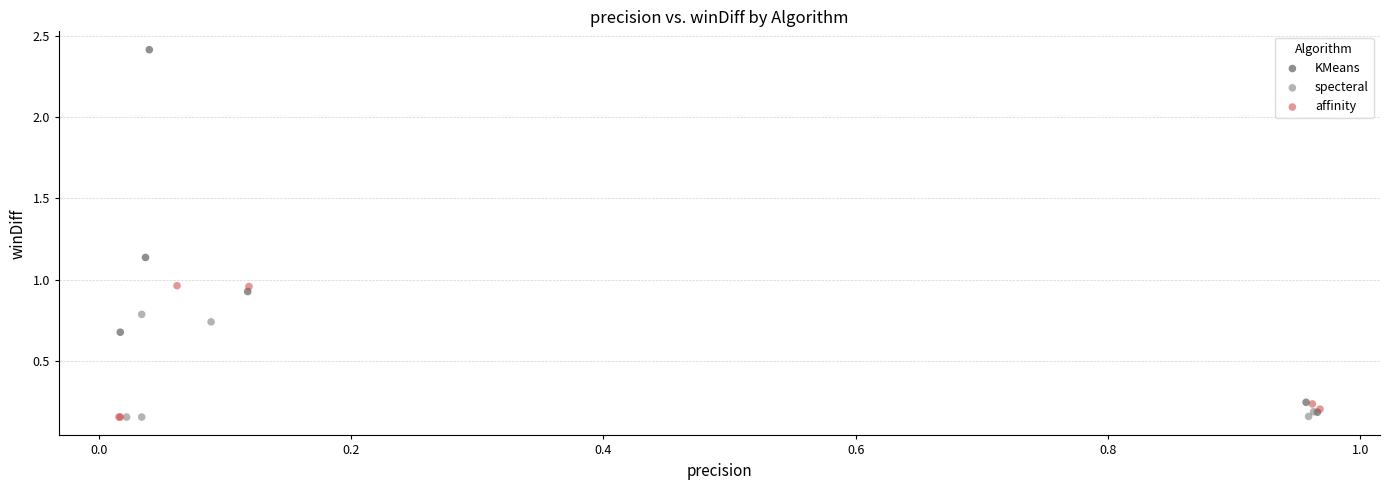

Which series has the largest Y range (max minus min)?

KMeans